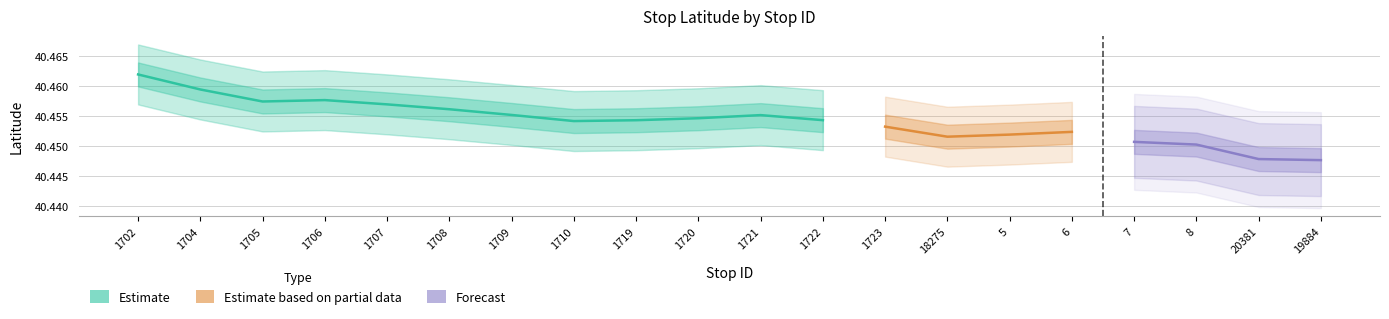

At which category is the sum across all series the highest?

1702